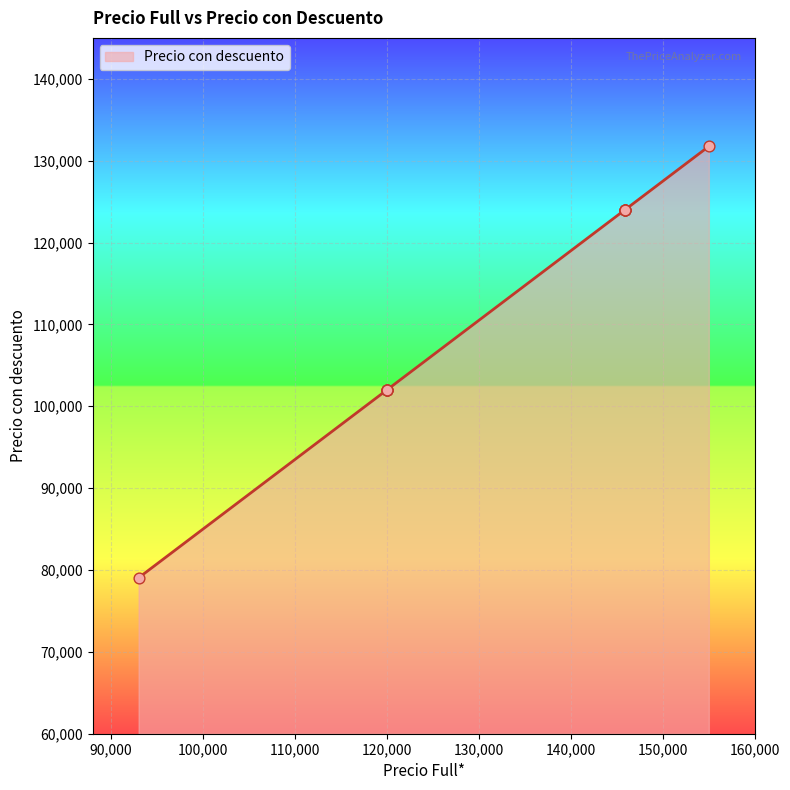

Between 145901 and 120001, which is larger?

145901